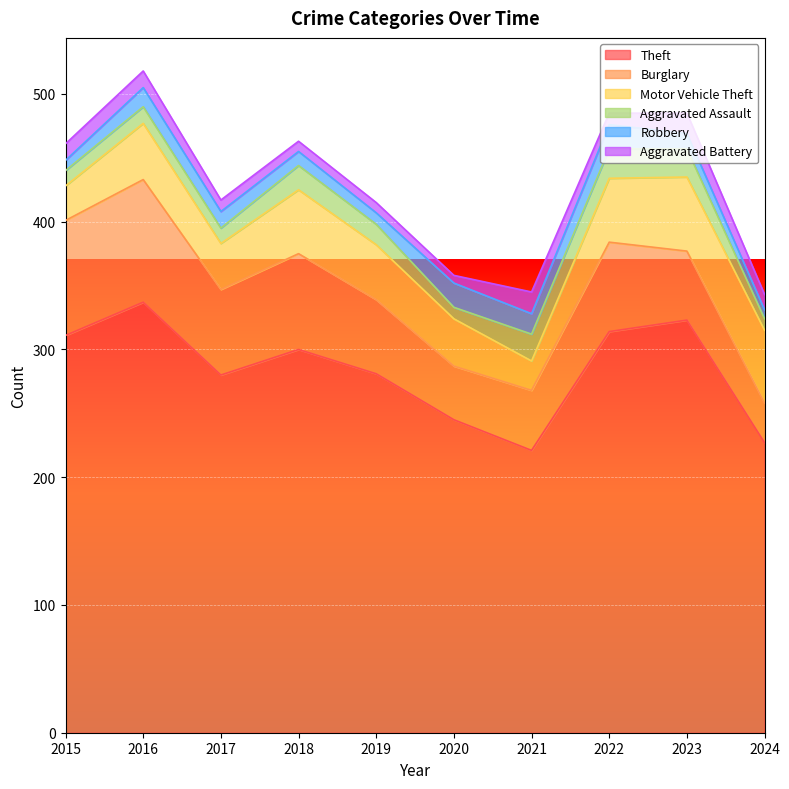

What is the sum of the Aggravated Battery values at 2023 and 2021?

33